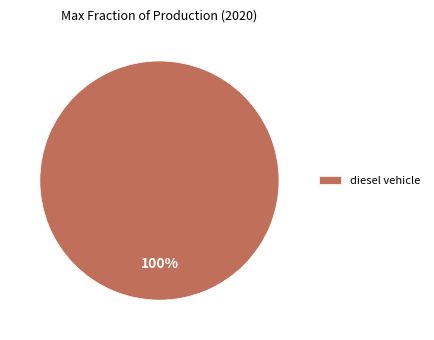

Which category accounts for the majority?

diesel vehicle